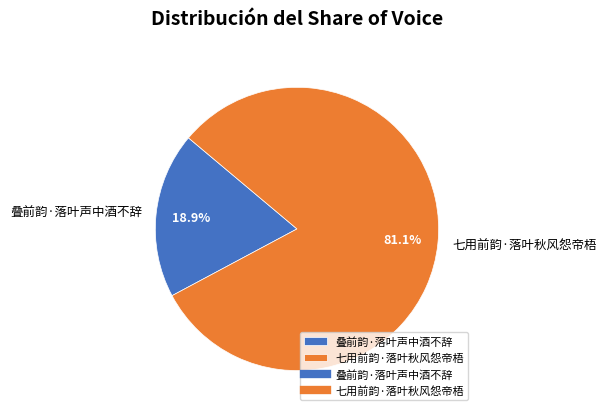

How many slices are in this pie chart?

2